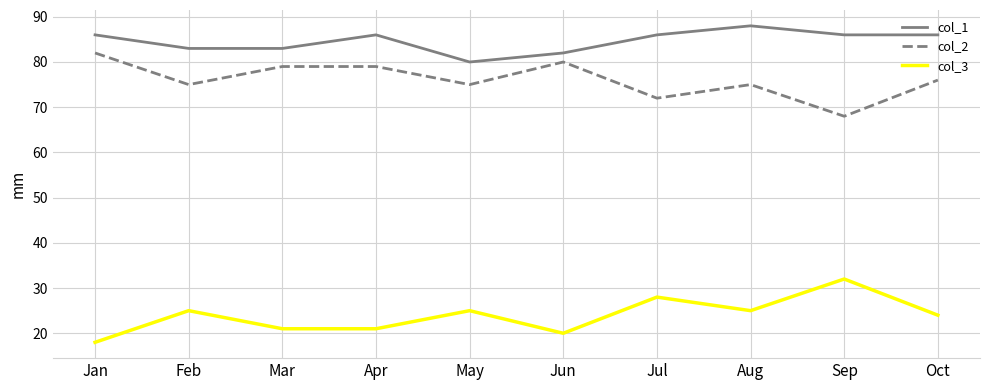

Which series has the largest total across all categories?

col_1